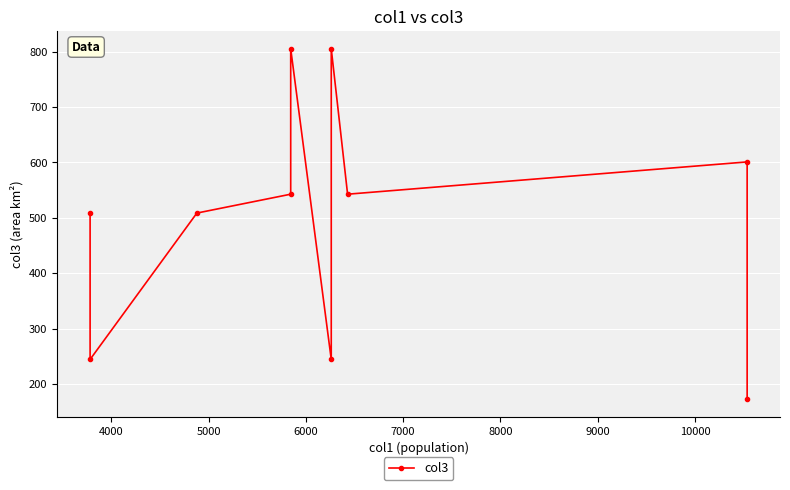

The chart shows a value of 251.5 at 9. True or false?

False